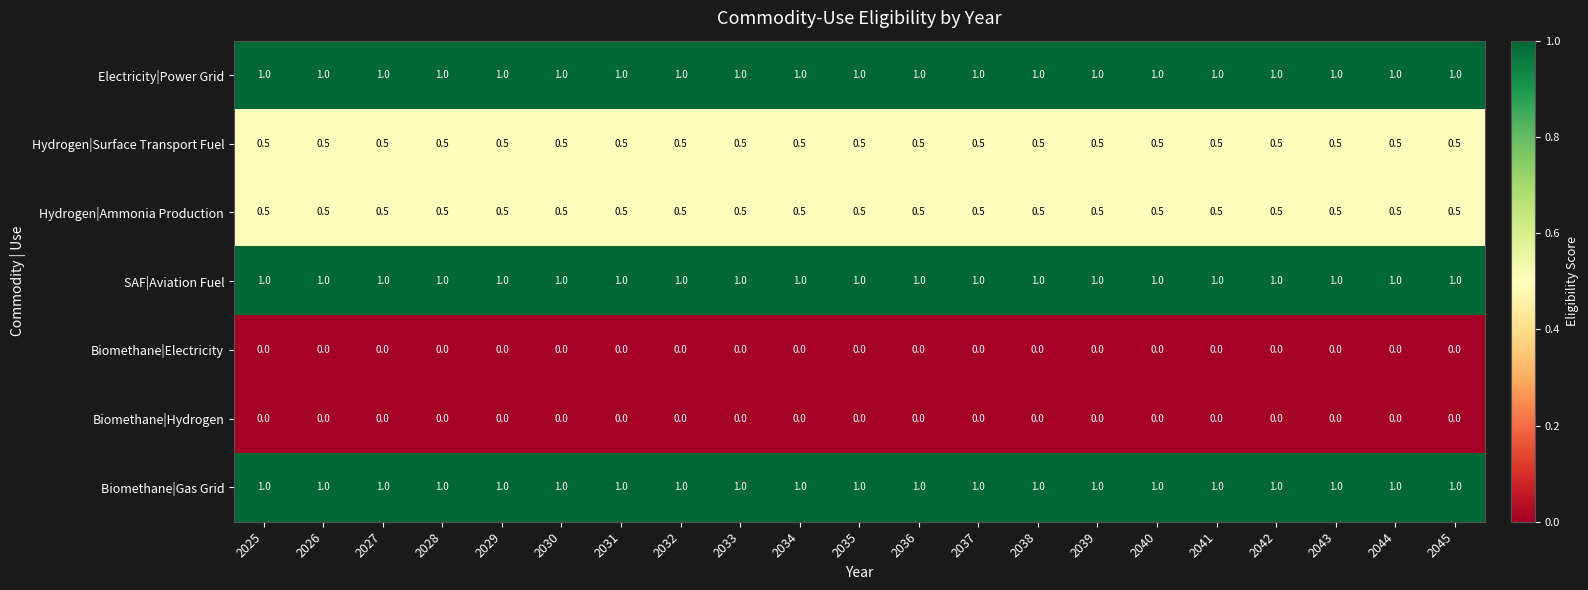

What is the highest value of the Electricity|Power Grid series?

1.0